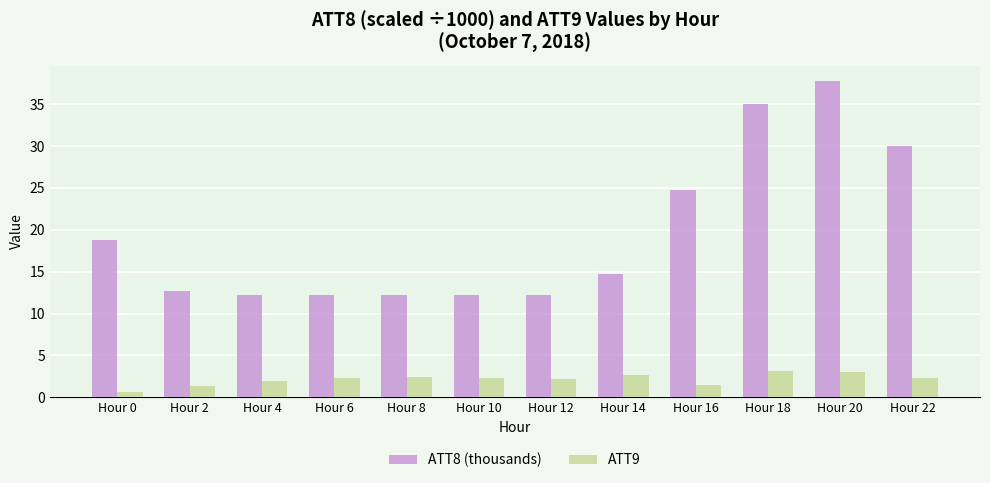

At which category is the sum across all series the highest?

Hour 20